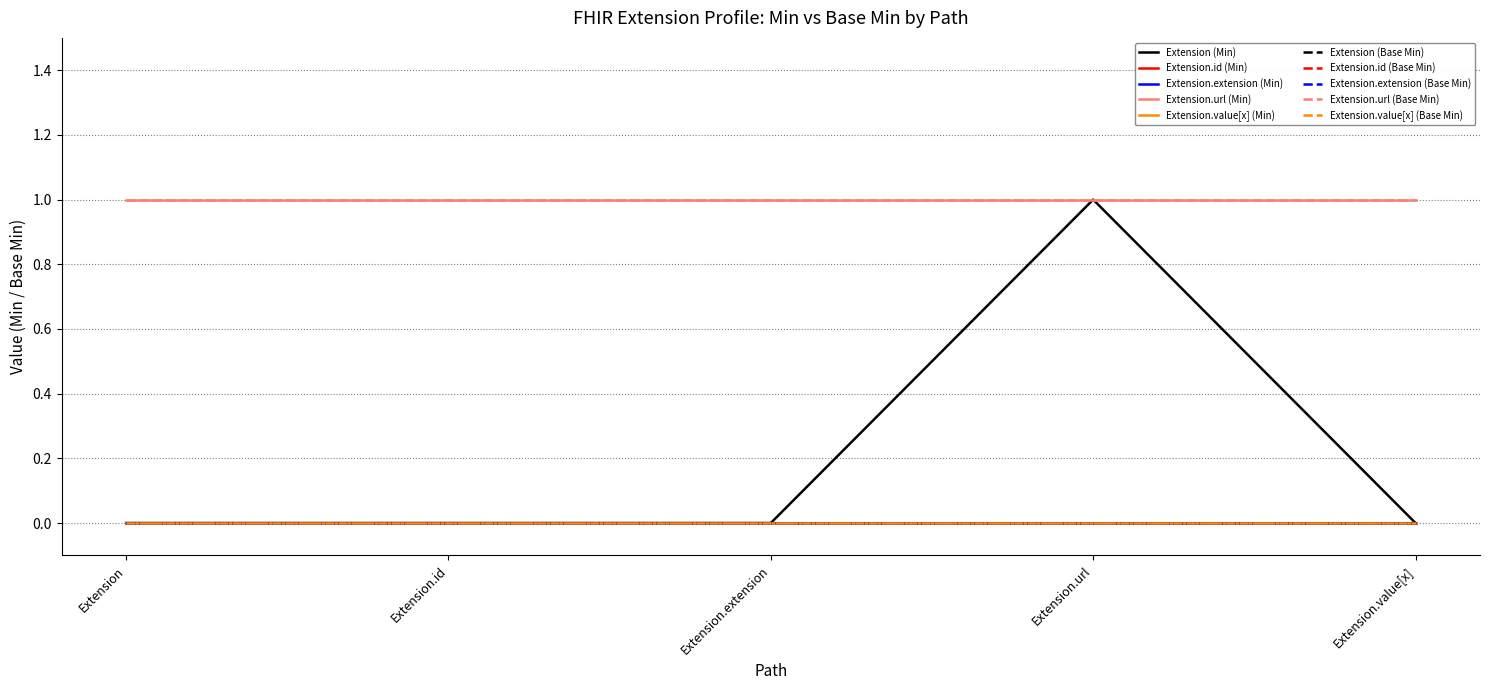

Does the chart display data point markers on the line(s)?

No